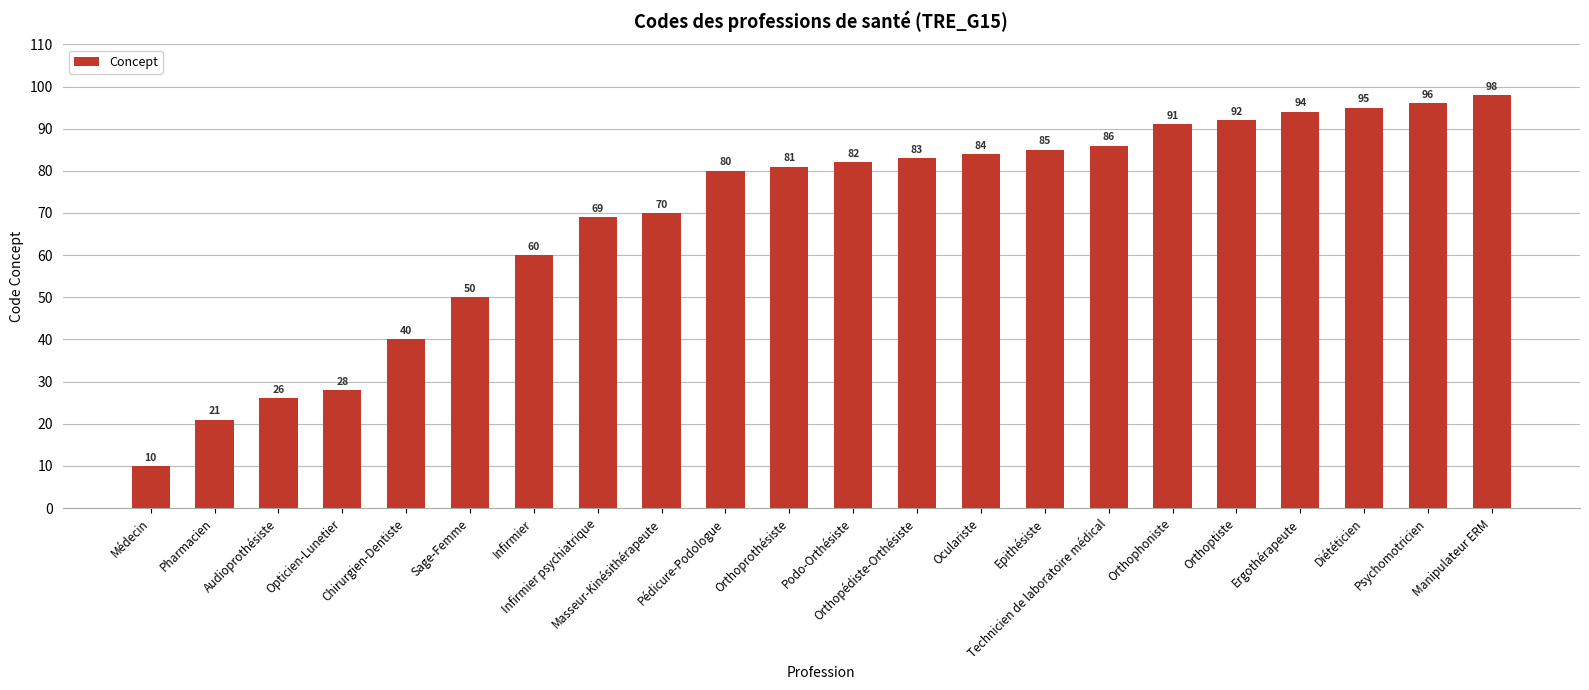

True or false: the data shows 40 at Chirurgien-Dentiste.

True